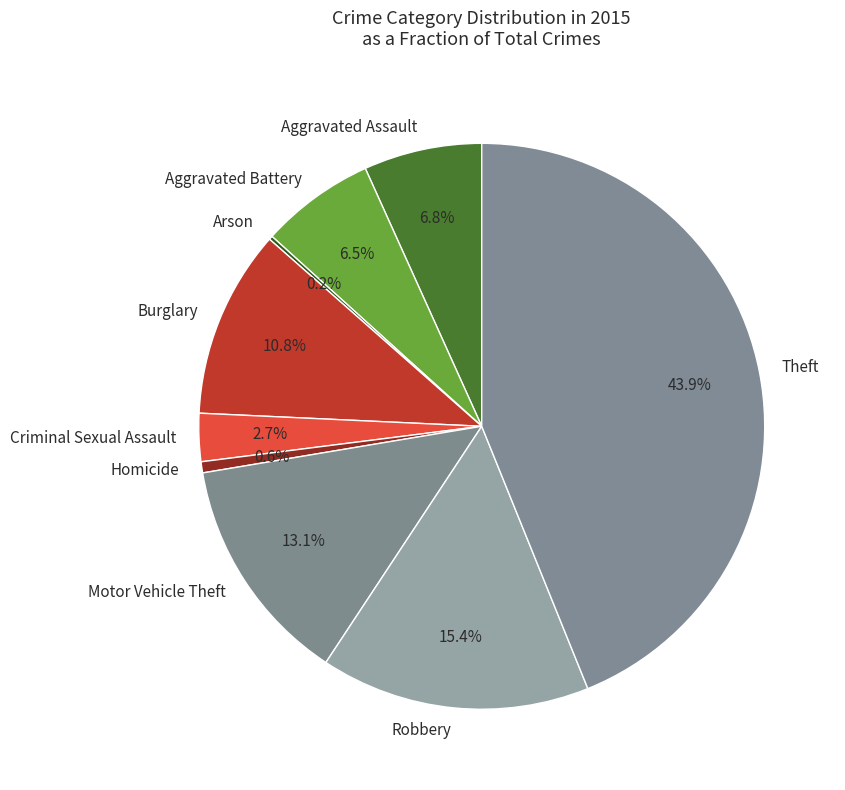

Does Burglary account for over 50% of the chart?

No